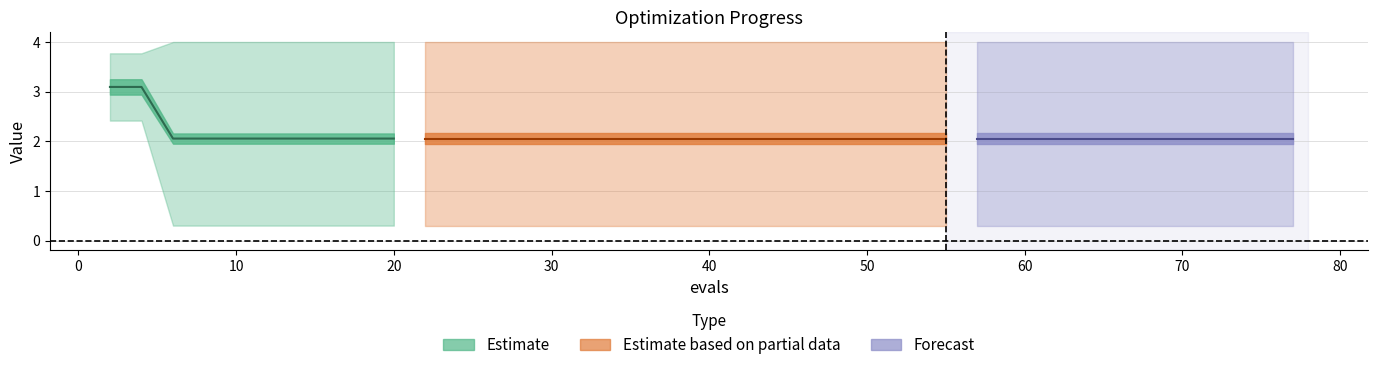

Where is the data nearest to the value 2?

10